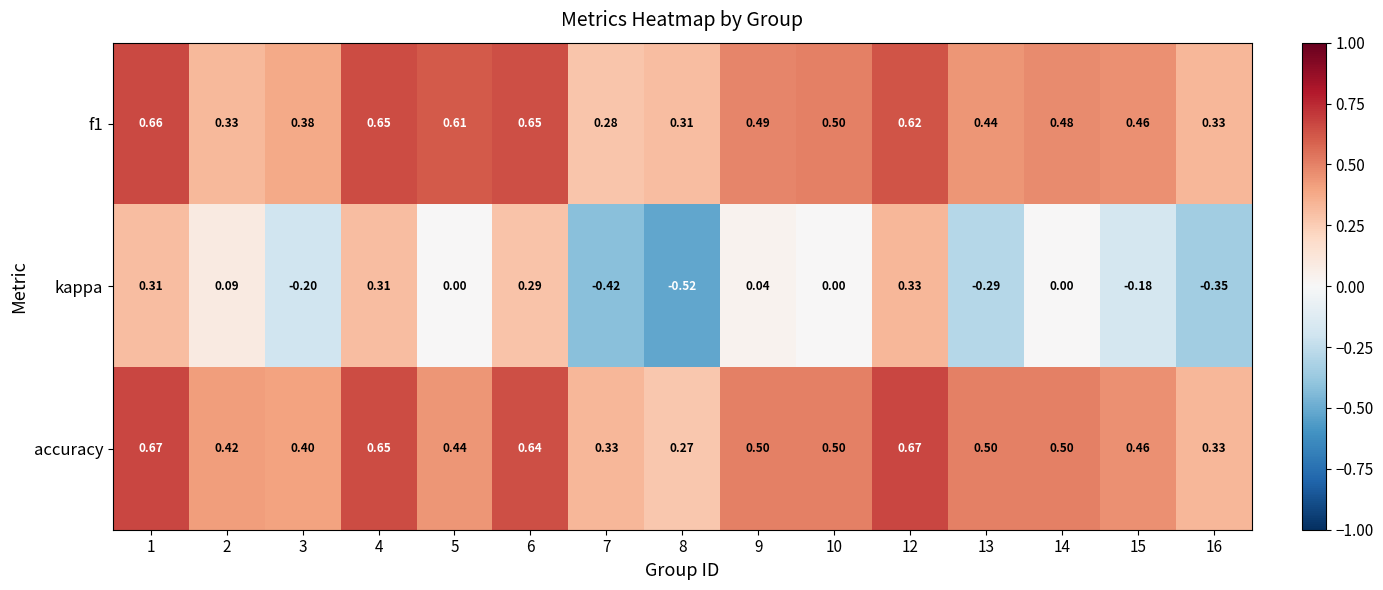

Which series changed the most between 9 and 13?

kappa